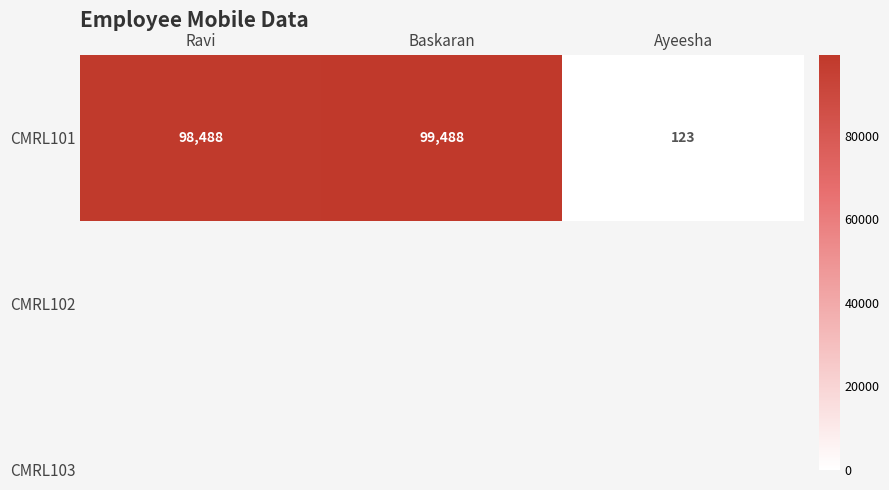

Reading left to right, what are all the values shown in this chart?

Ravi=98488	Baskaran=99488	Ayeesha=123